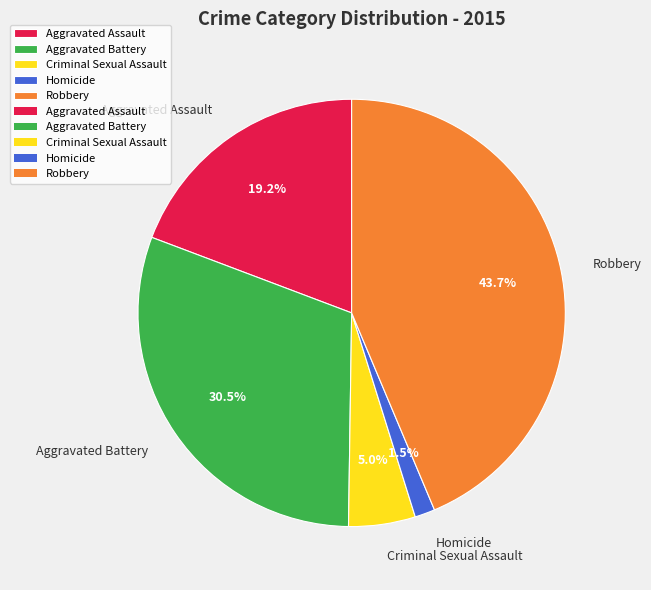

What is the ratio of the value at Aggravated Battery to the value at Aggravated Assault?

1.6